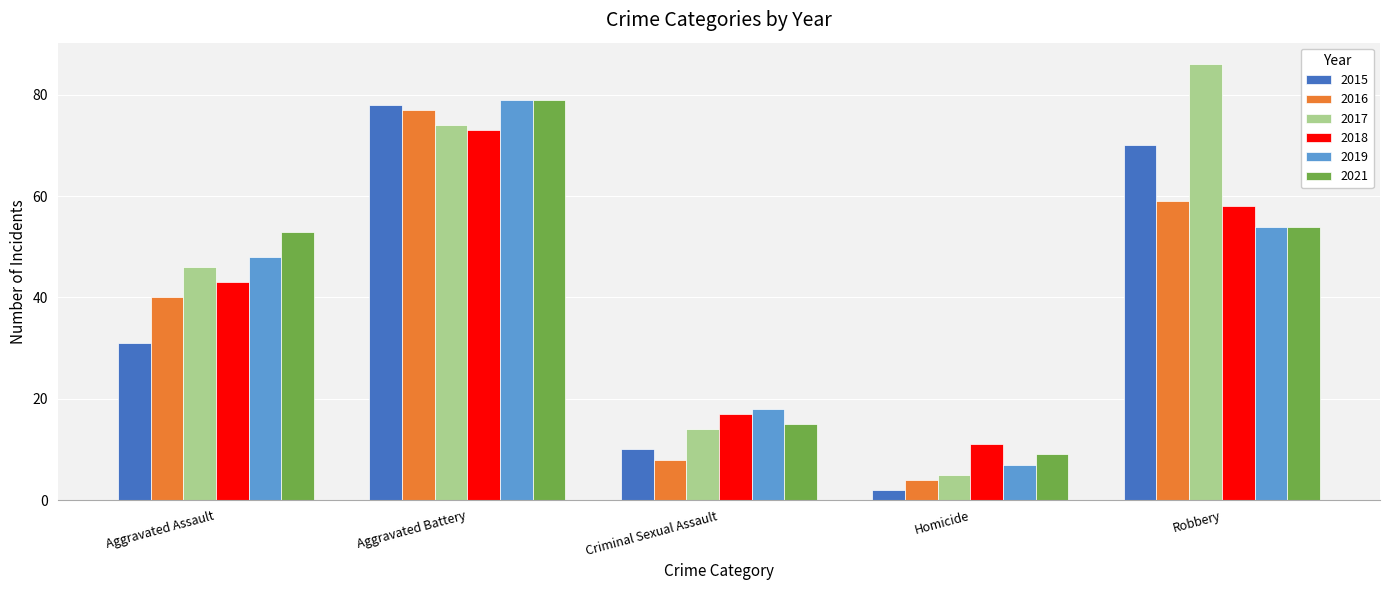

What is the difference between the maximum and minimum values in the 2018 series?

62